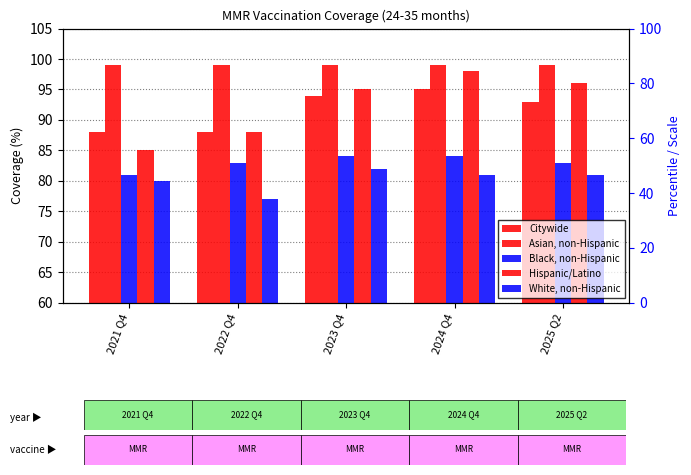

Rank the series by their maximum value, from lowest to highest.

White, non-Hispanic, Black, non-Hispanic, Citywide, Hispanic/Latino, Asian, non-Hispanic